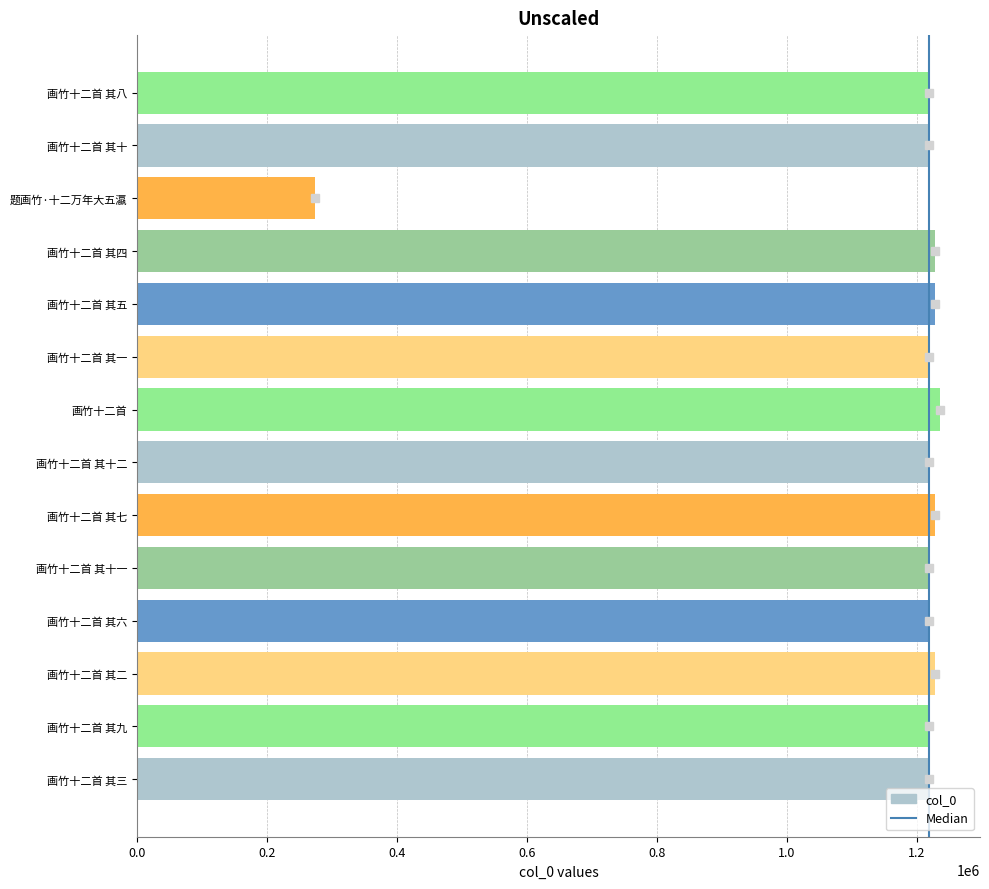

How many values are below 1218564?

7